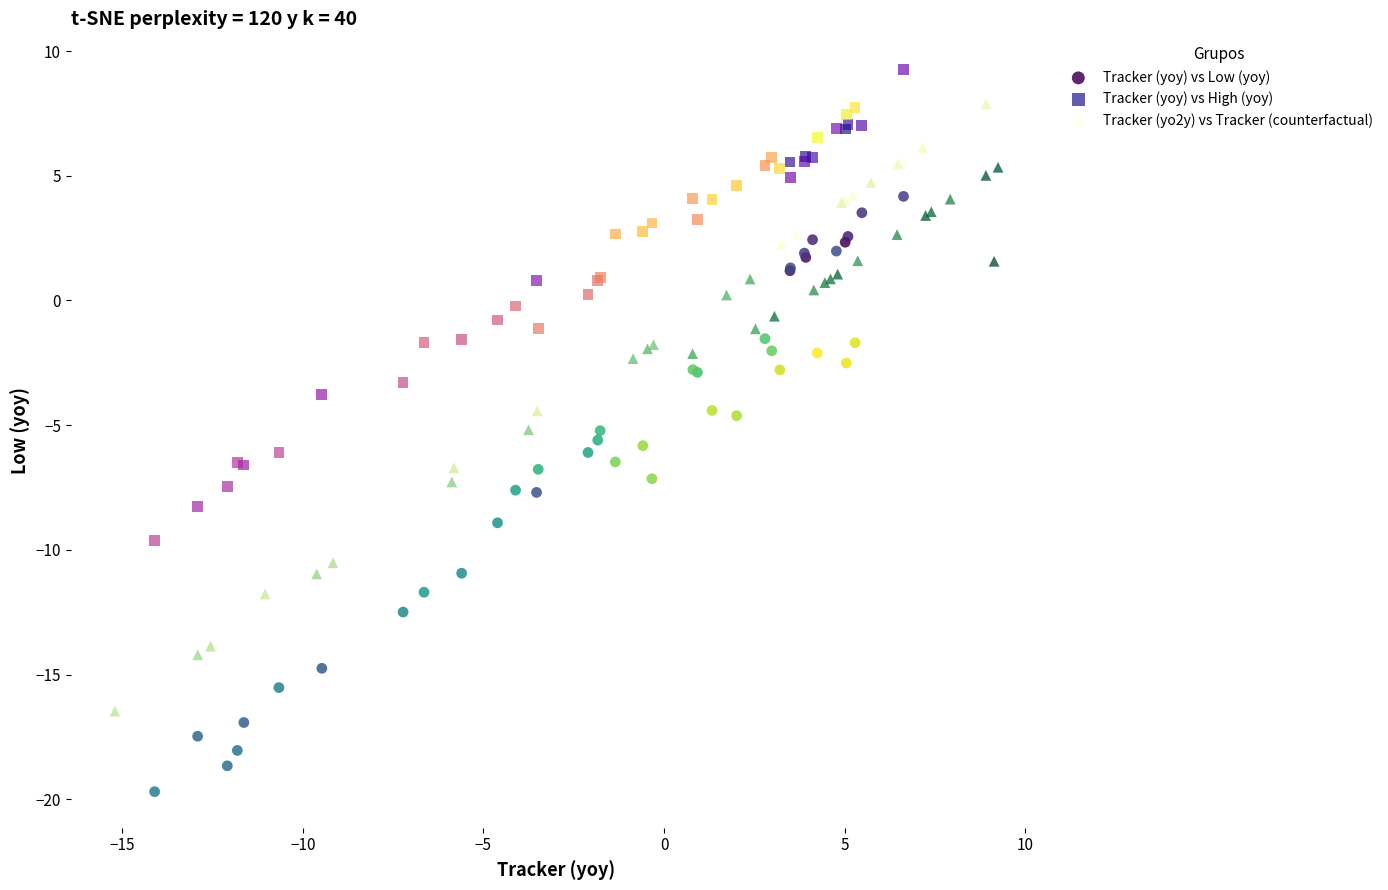

Which series contains the highest Y value?

Tracker (yoy) vs High (yoy)